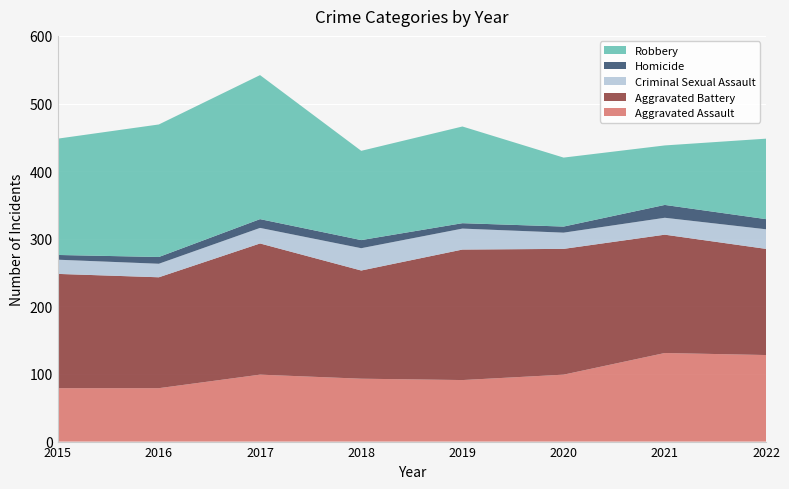

Reading left to right, list all the values displayed in this chart.

Aggravated Assault: 2015=79	2016=79	2017=99	2018=93	2019=91	2020=99	2021=131	2022=128
Aggravated Battery: 2015=169	2016=164	2017=194	2018=160	2019=193	2020=186	2021=175	2022=157
Criminal Sexual Assault: 2015=21	2016=20	2017=23	2018=33	2019=31	2020=24	2021=25	2022=29
Homicide: 2015=7	2016=10	2017=13	2018=12	2019=8	2020=9	2021=19	2022=15
Robbery: 2015=172	2016=196	2017=213	2018=132	2019=143	2020=102	2021=88	2022=119